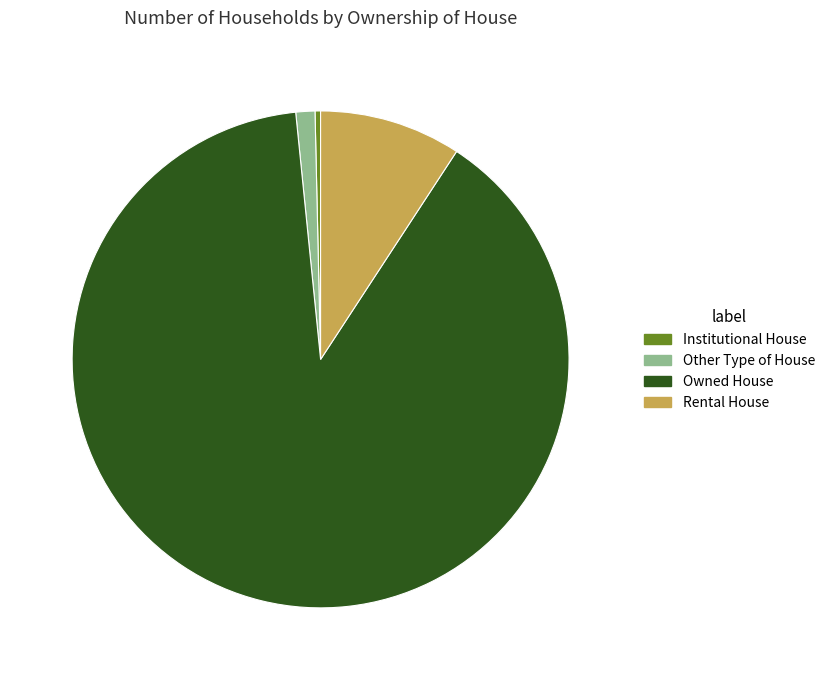

Does any single category account for the majority?

Yes